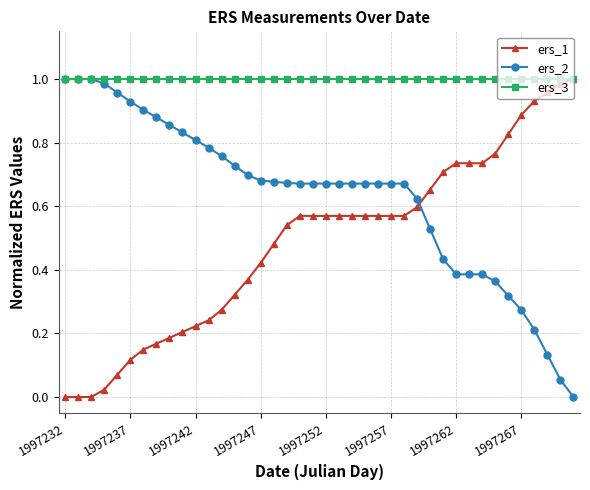

True or false: ers_1 and ers_2 intersect in this chart.

True